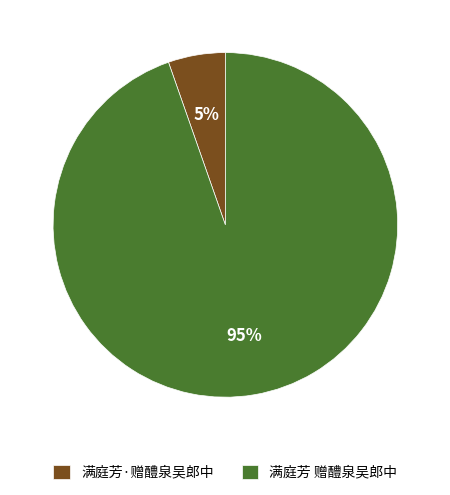

Is there a majority slice in this chart?

Yes